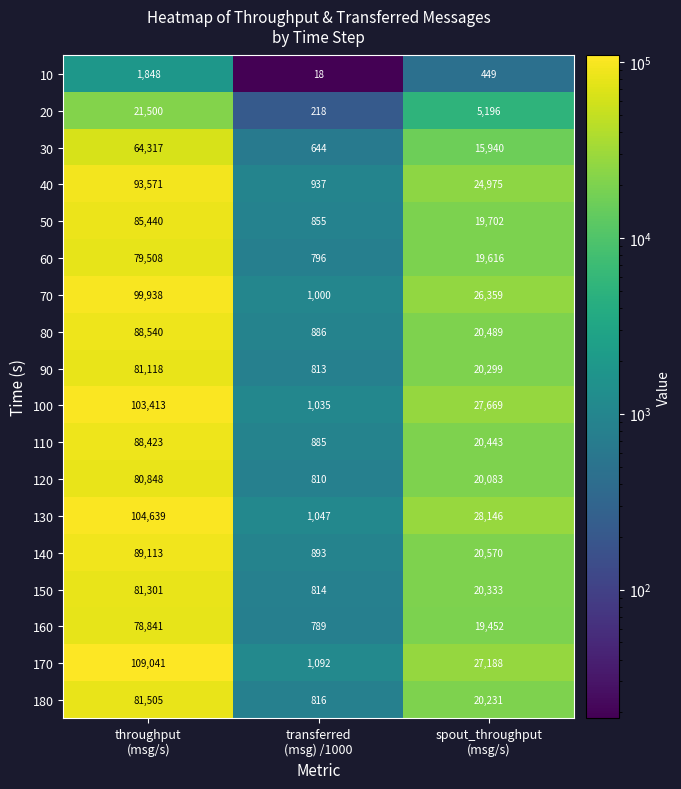

Which series has the widest spread of values?

170